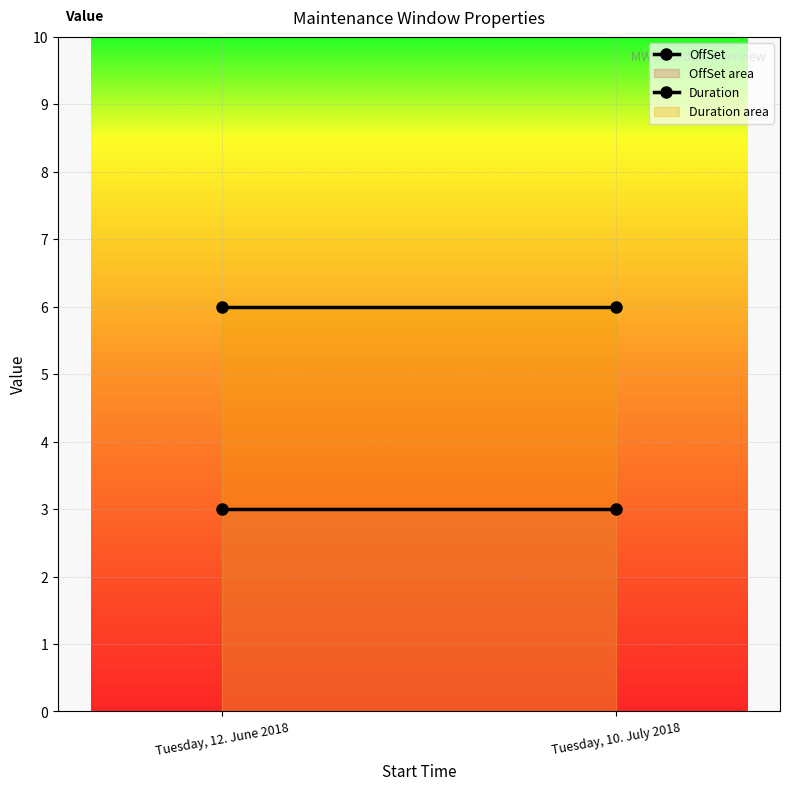

Read the Duration value at Tuesday, 12. June 2018.

6